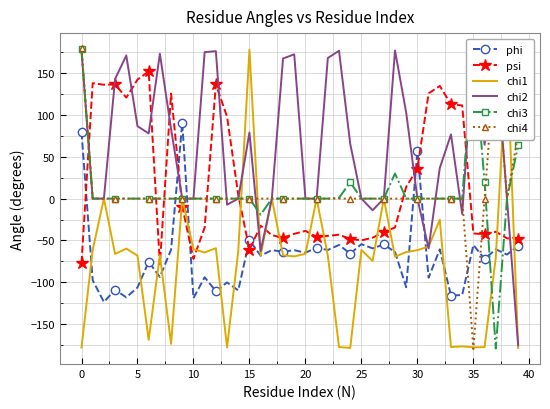

What is the sum of the chi1 values at 34 and 18?

-244.6